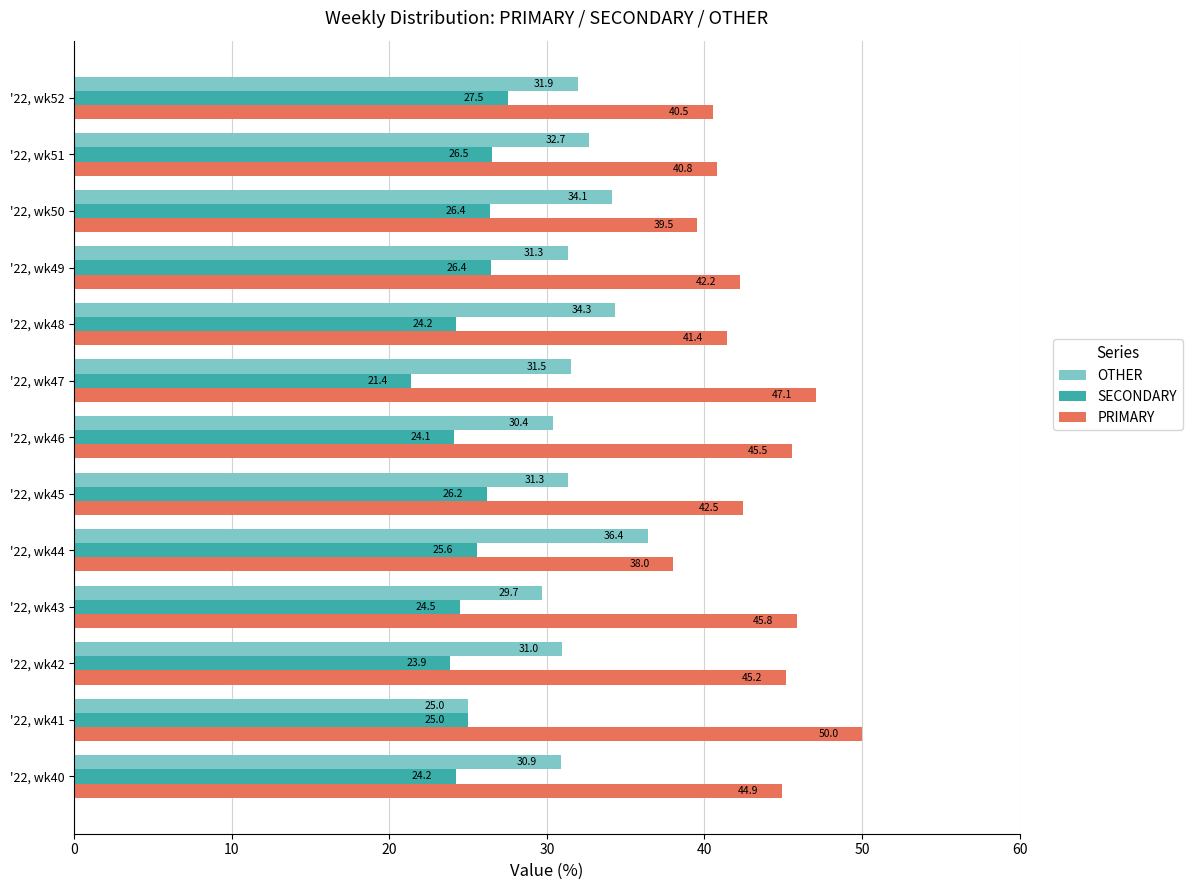

At which category does the chart reach its minimum across all series?

'22, wk47